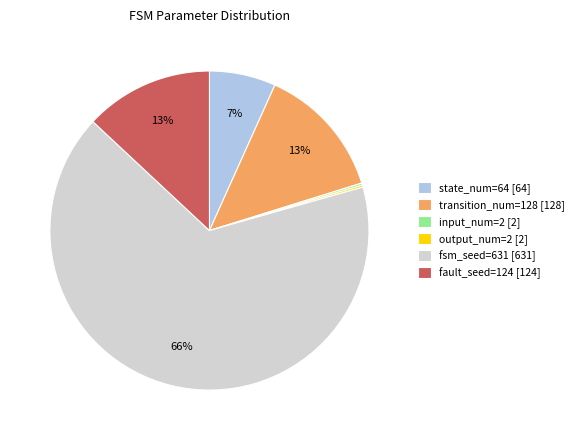

Which slice is the largest?

fsm_seed=631